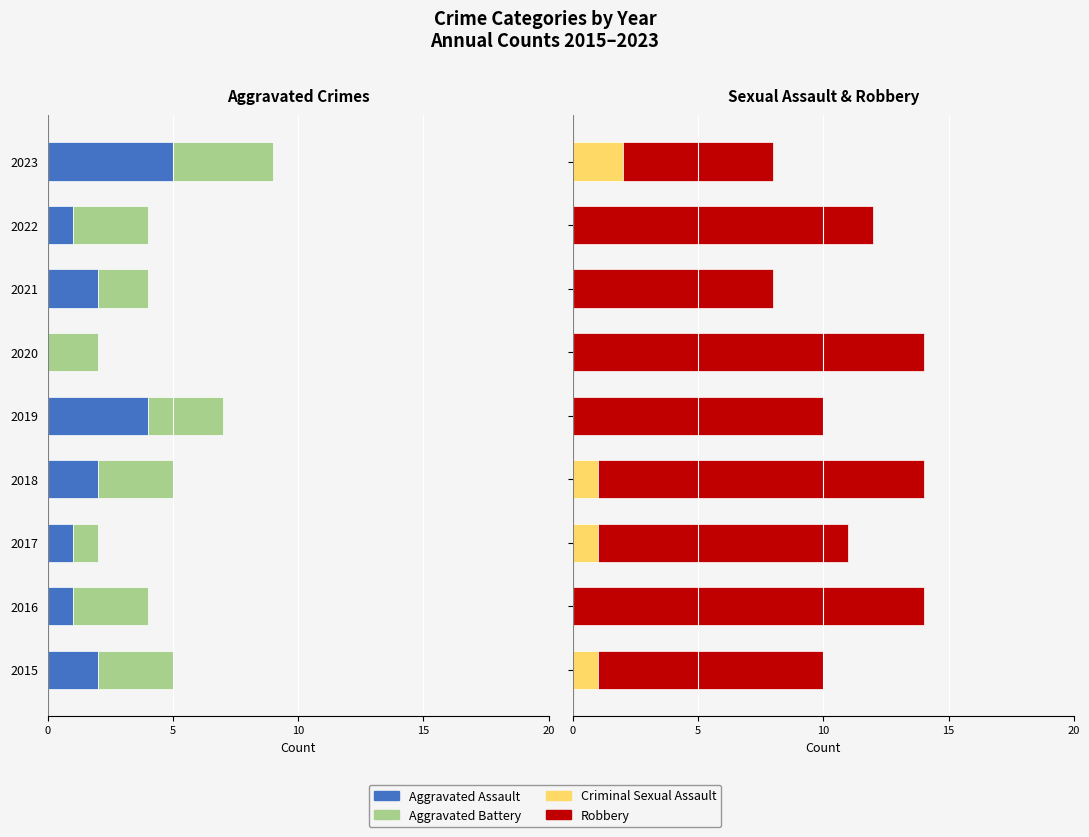

Are the bars horizontal?

Yes